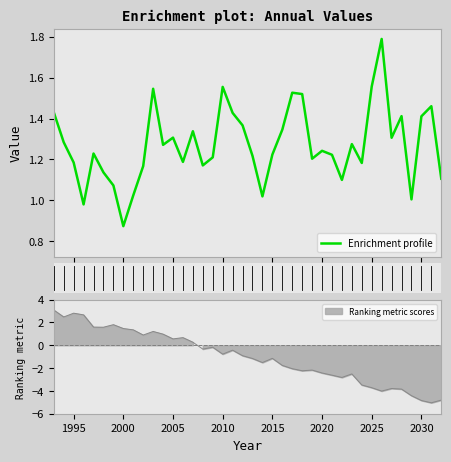

Reading left to right, what are all the values shown in this chart?

1.4	1.3	1.2	1.0	1.2	1.1	1.1	0.9	1.0	1.2	1.5	1.3	1.3	1.2	1.3	1.2	1.2	1.6	1.4	1.4	1.2	1.0	1.2	1.3	1.5	1.5	1.2	1.2	1.2	1.1	1.3	1.2	1.6	1.8	1.3	1.4	1.0	1.4	1.5	1.1